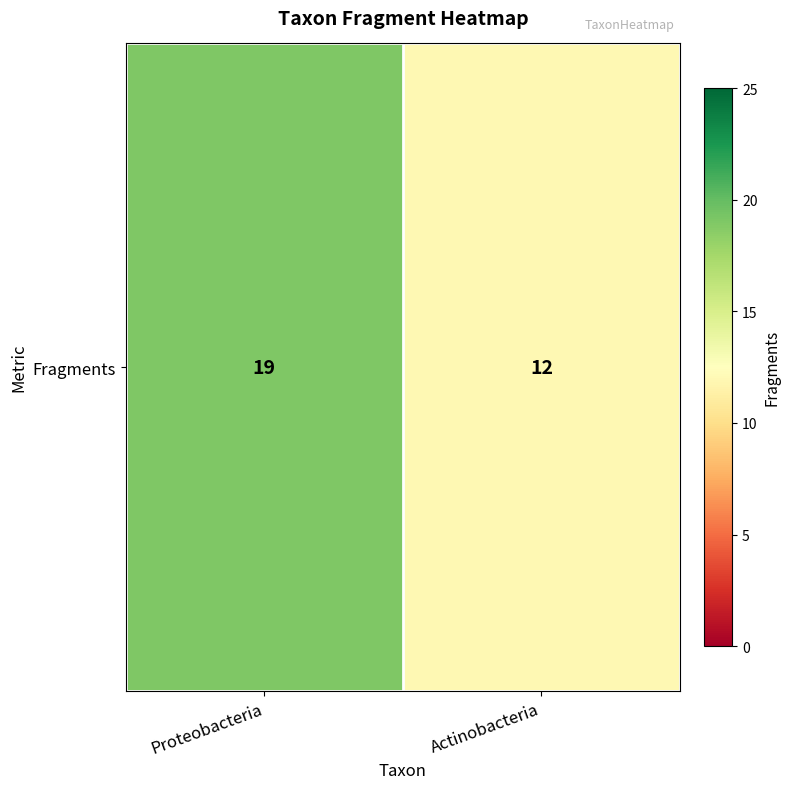

Where is the data nearest to the value 15?

Actinobacteria